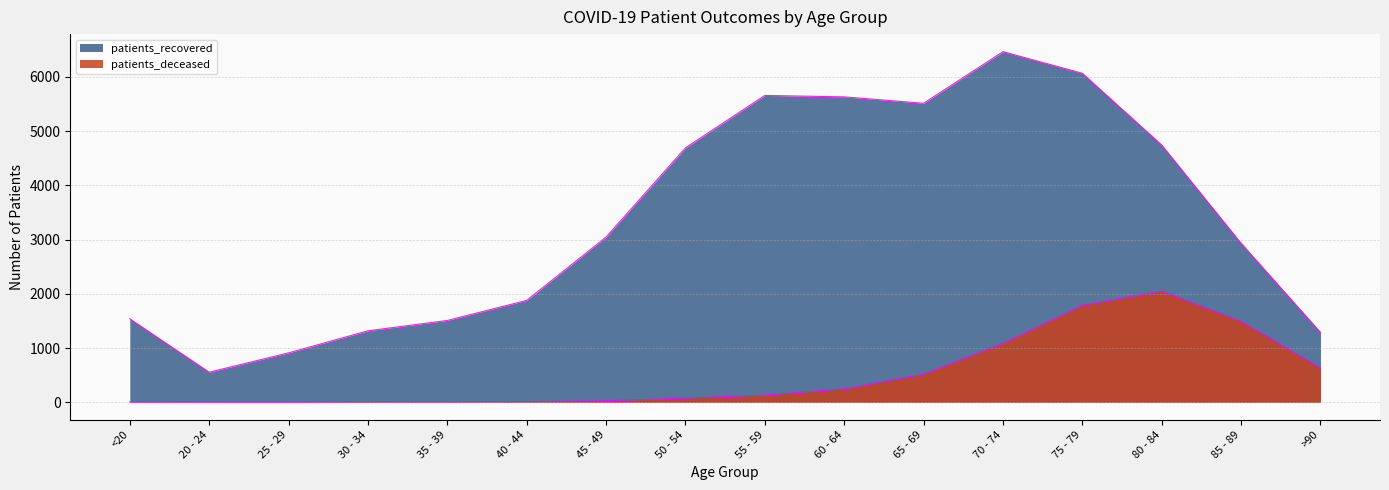

Where does the patients_deceased series first go above 133?

60 - 64